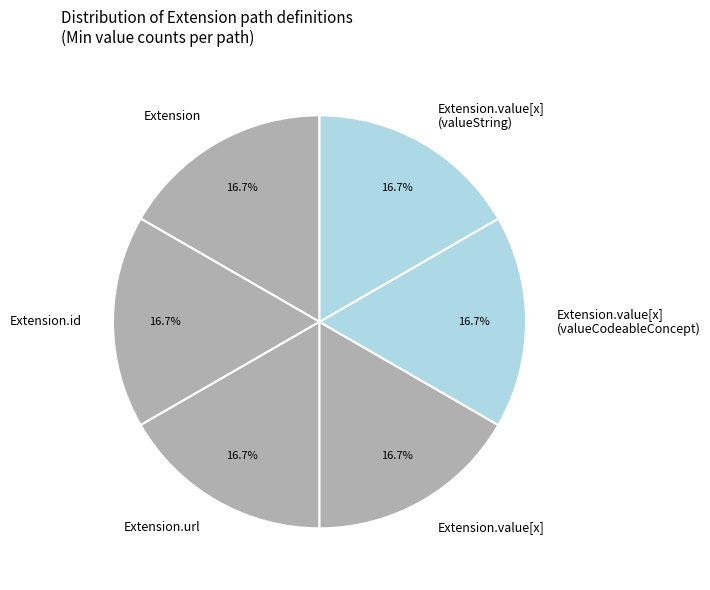

The Extension.value[x] slice represents 1% of the pie. True or false?

False